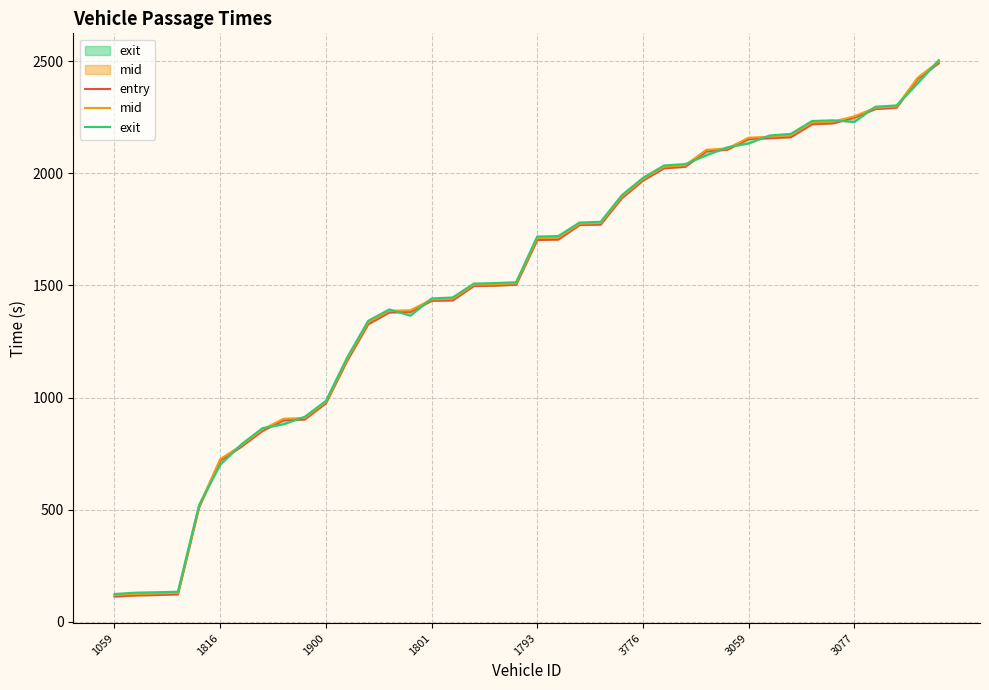

The value of exit at 1801 is 2028.4. True or false?

False